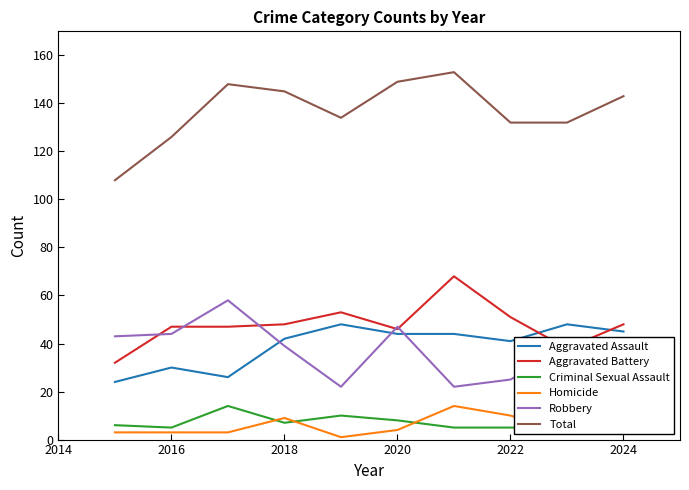

What is the maximum value for Aggravated Battery?

68